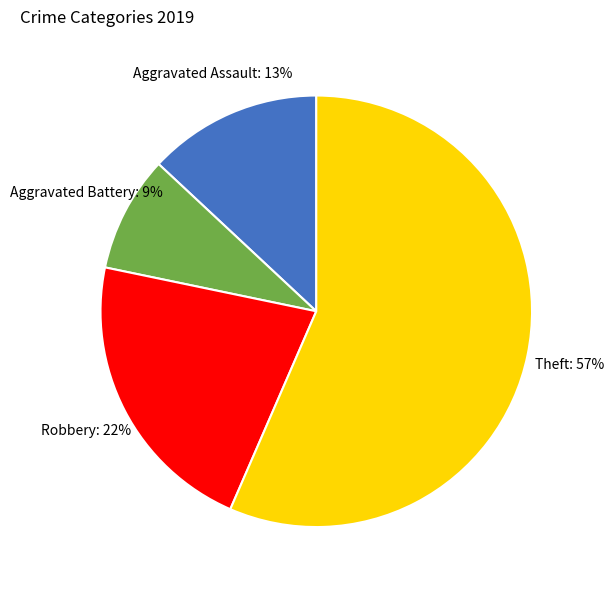

Does any single category account for the majority?

Yes